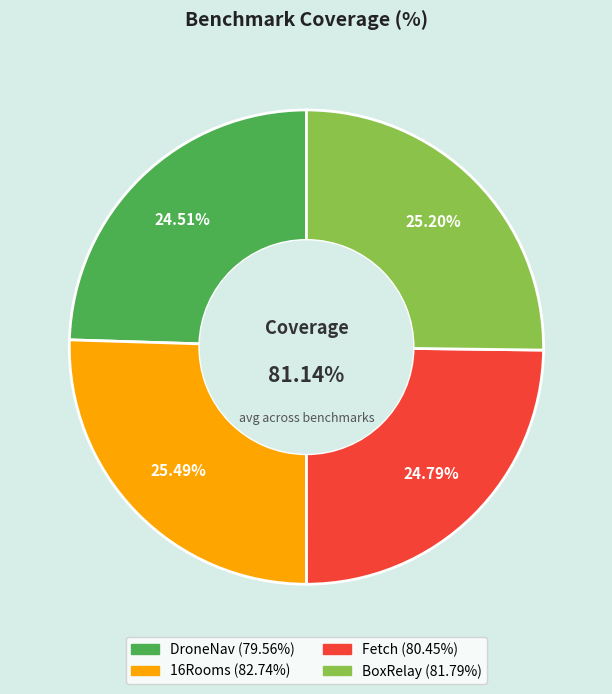

True or false: Fetch accounts for 34% of the total.

False